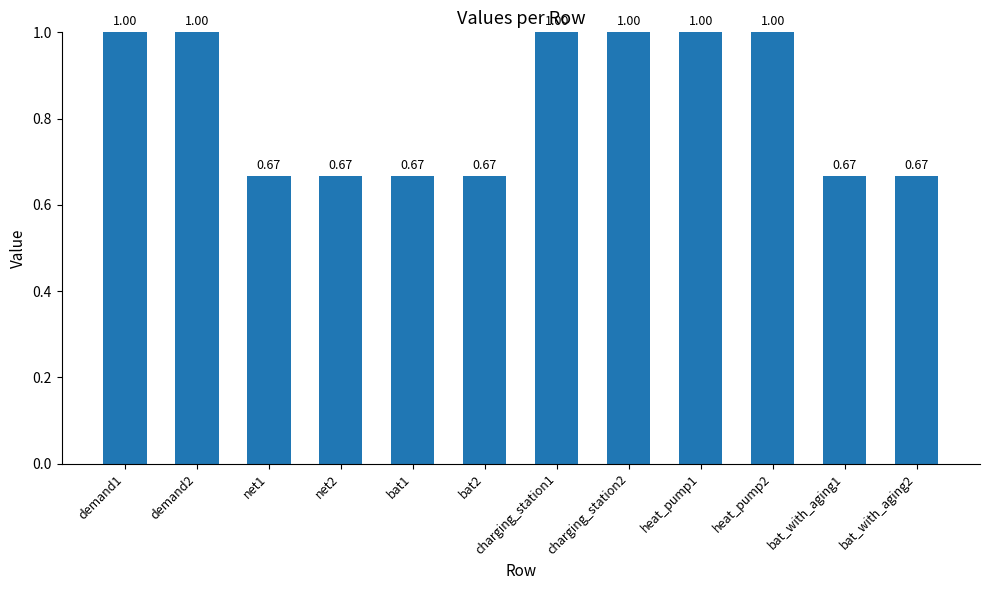

What is the sum of the values at net1 and bat1?

1.3